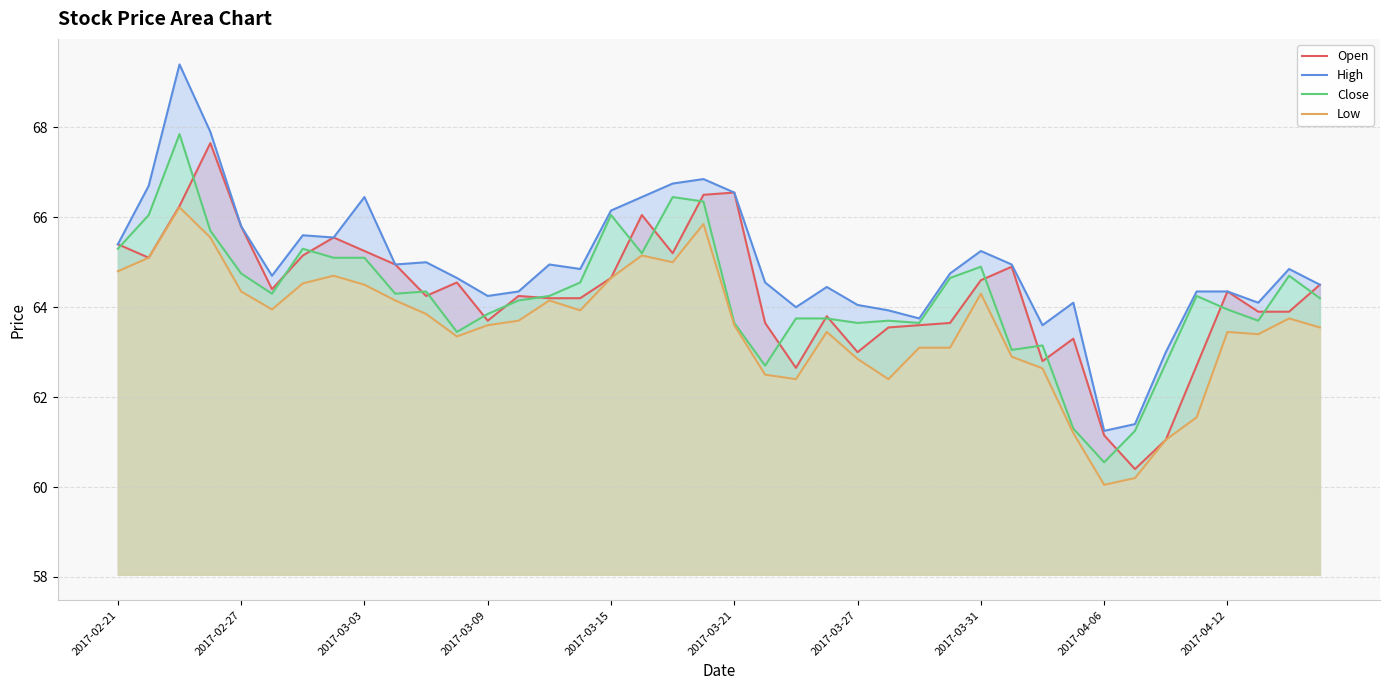

True or false: Close has a value of 42.9 at 2017-02-21.

False